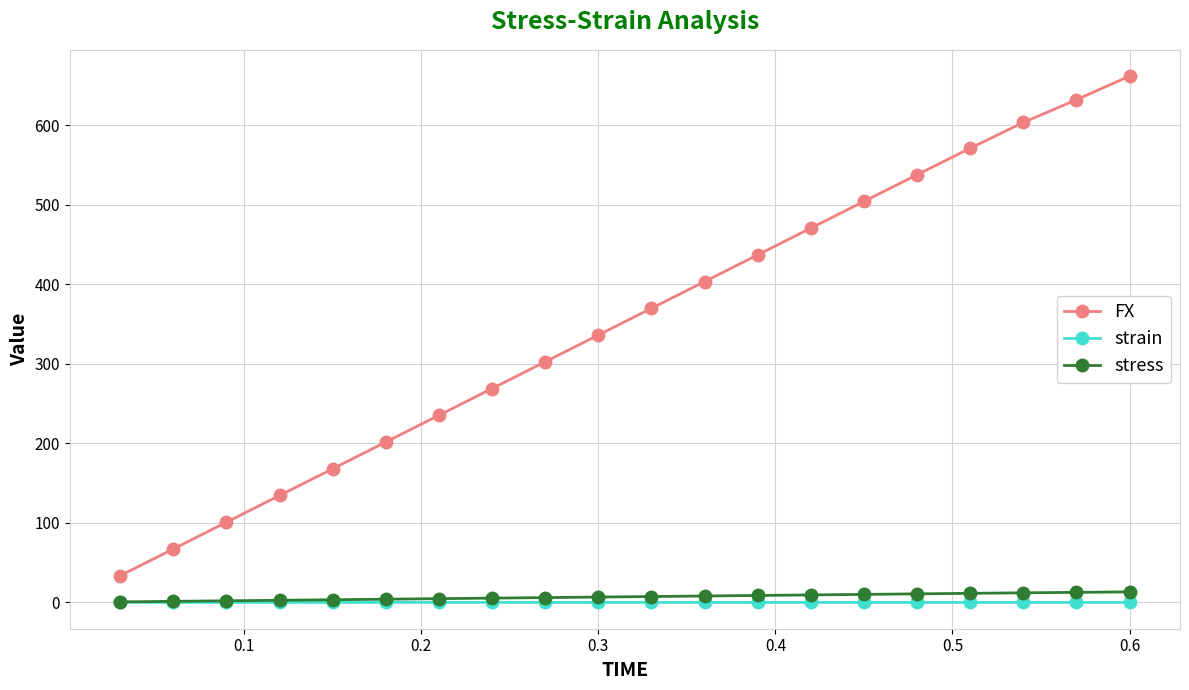

True or false: FX and stress cross at least once.

False